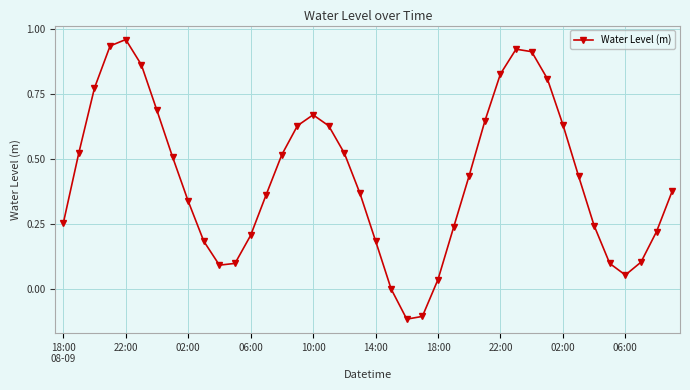

How many points are higher than both their immediate neighbors (excluding endpoints)?

3